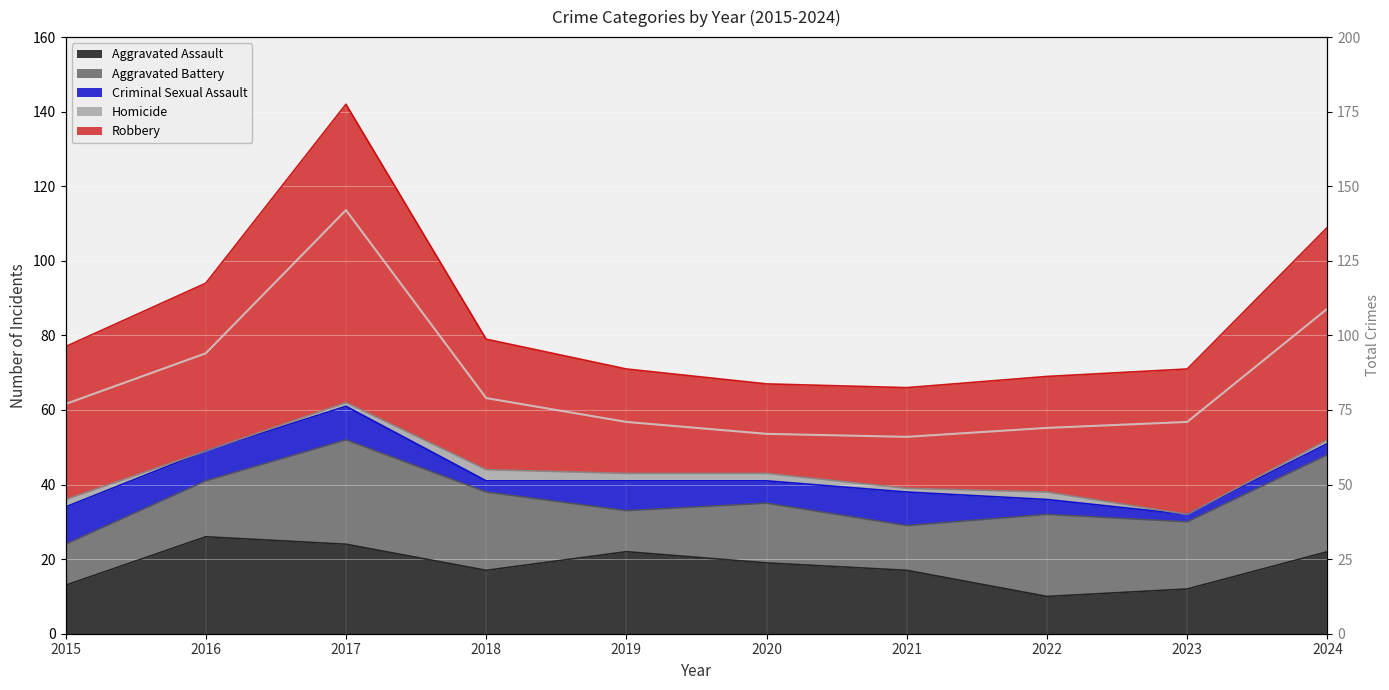

True or false: there are more than 1 points higher than both neighbors.

False